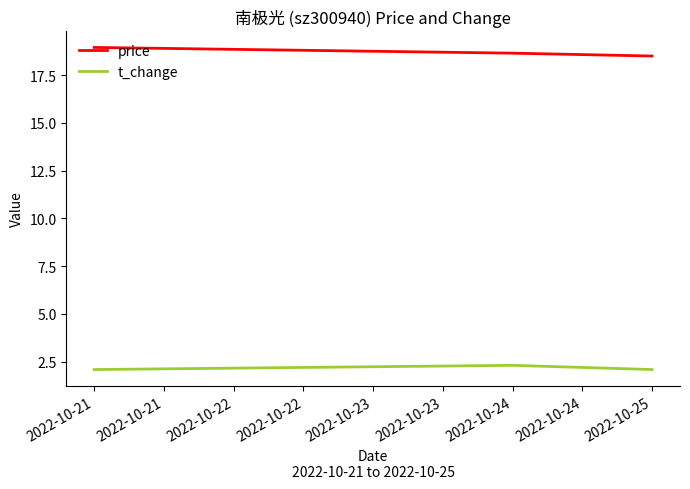

Is the value of t_change at 2022-10-21 greater than the value of price at 2022-10-21?

No